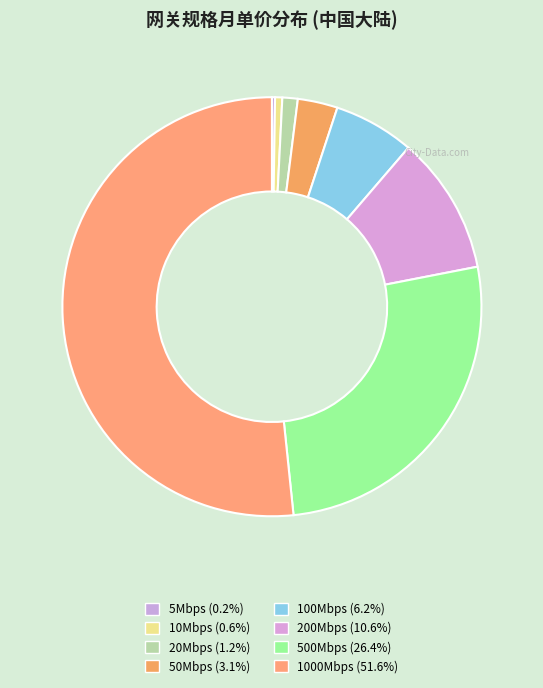

What portion of the pie excludes 1000Mbps?

48.4%